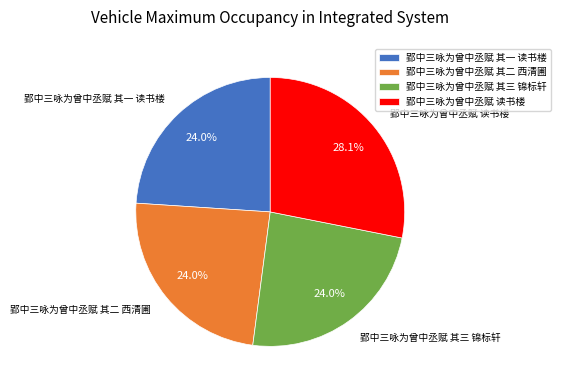

Approximately how many times larger is the value at 郢中三咏为曾中丞赋 其三 锦标轩 compared to 郢中三咏为曾中丞赋 其一 读书楼?

1.0